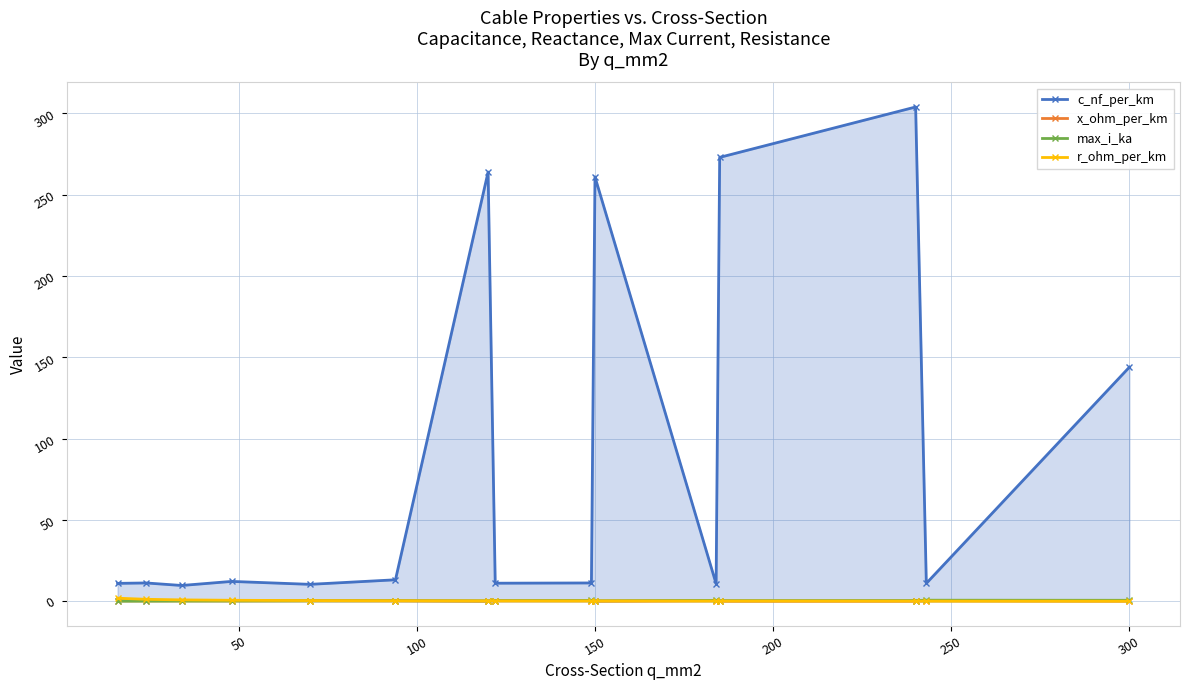

What are all the series names shown in the legend?

c_nf_per_km, x_ohm_per_km, max_i_ka, r_ohm_per_km